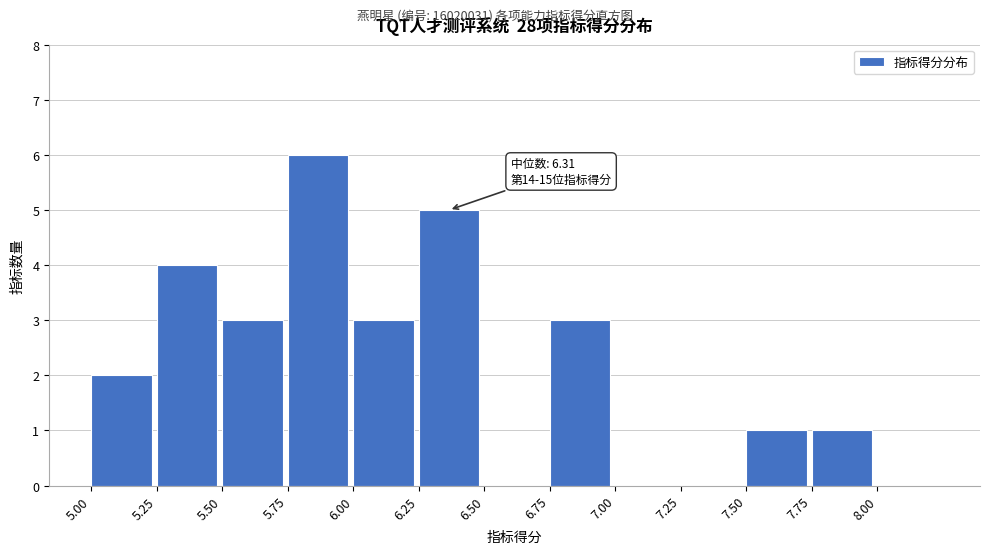

Over which range of the x-axis is the bar tallest?

5.75 to 6.00